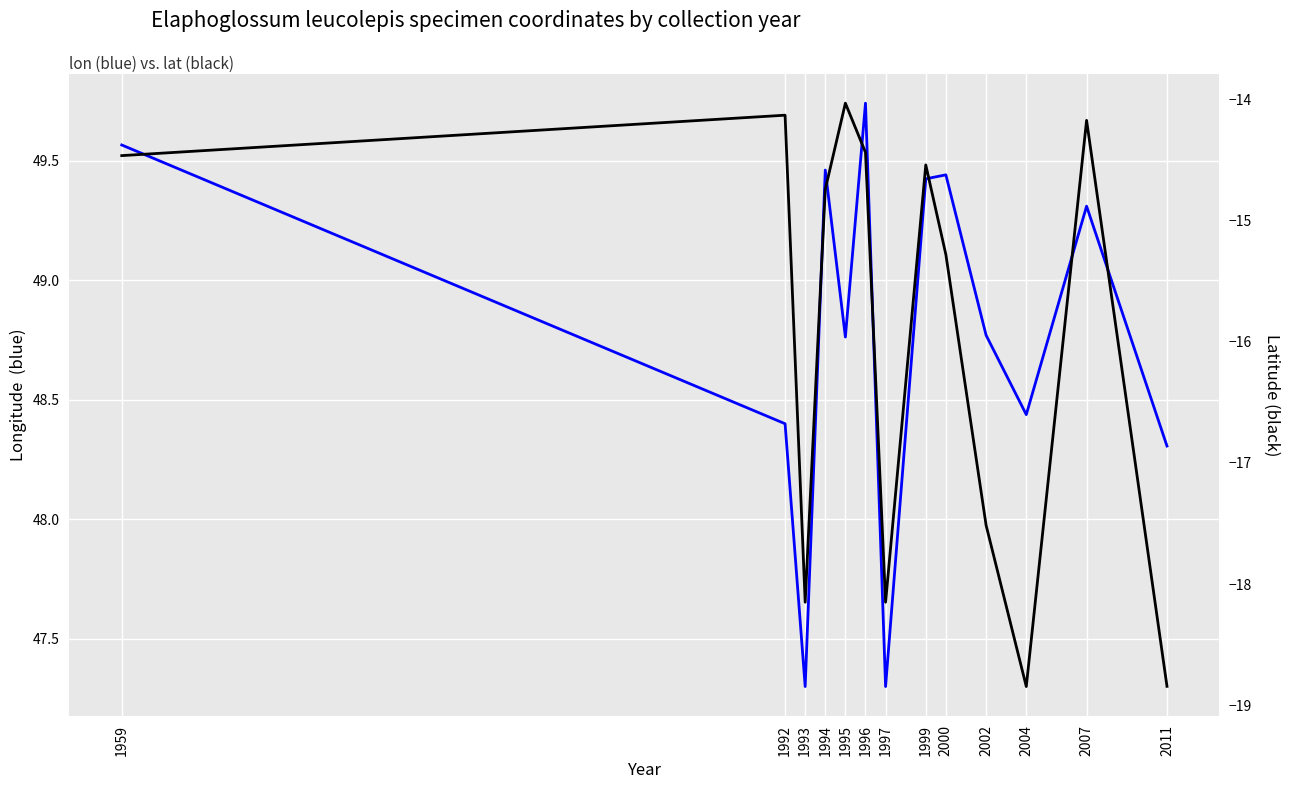

Which series has the widest spread of values?

lat